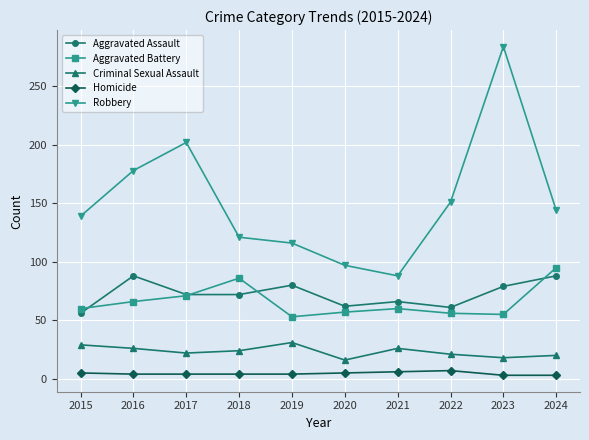

True or false: Robbery and Homicide intersect in this chart.

False